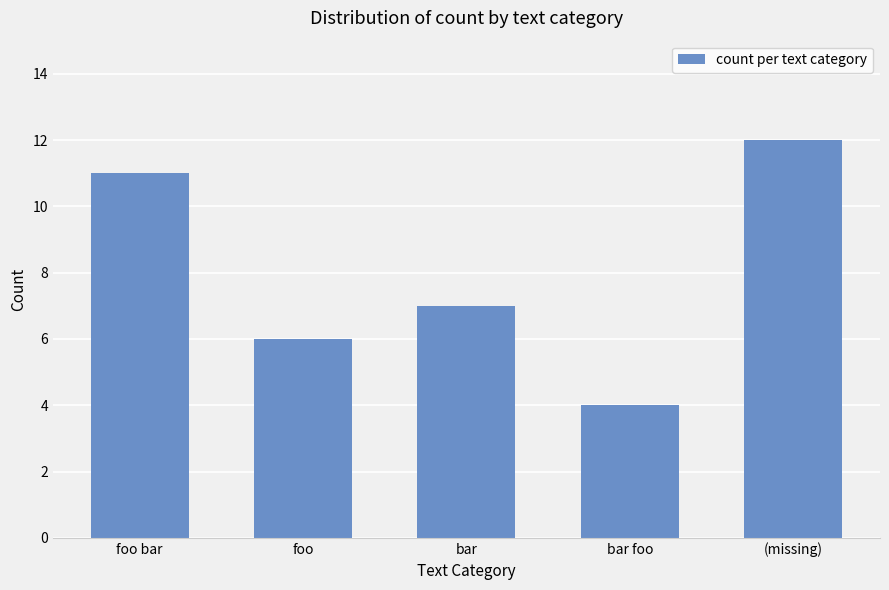

Count the number of data series in this chart.

1